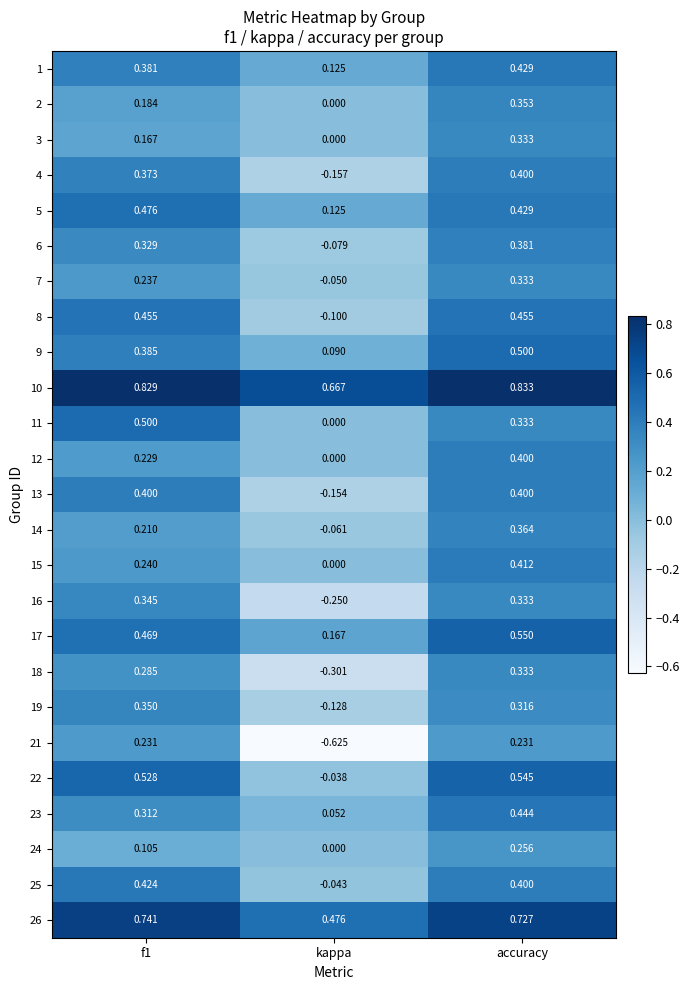

Which label corresponds to the smallest value in the chart?

kappa